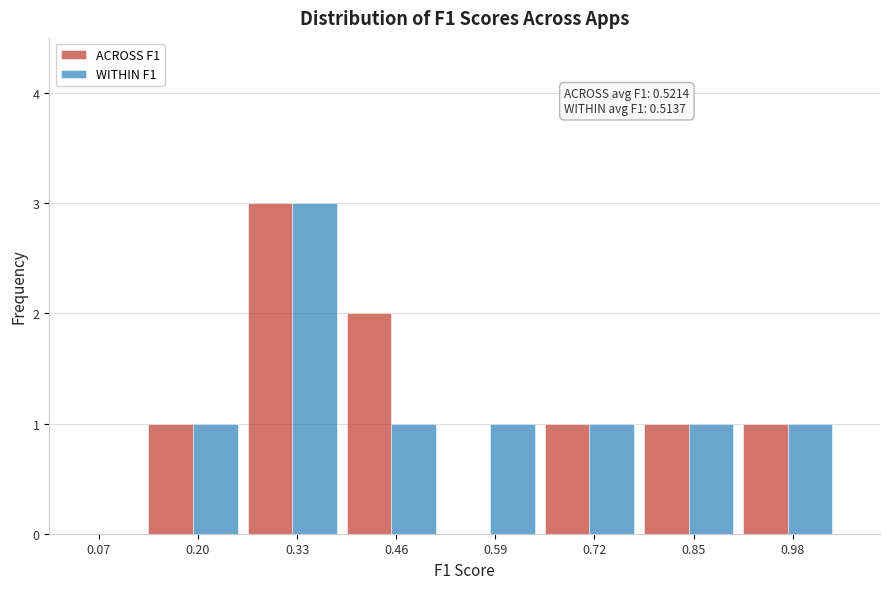

Reading left to right, transcribe all the data shown in this chart.

ACROSS F1: 0.07=0	0.20=1	0.33=3	0.46=2	0.59=0	0.72=1	0.85=1	0.98=1
WITHIN F1: 0.07=0	0.20=1	0.33=3	0.46=1	0.59=1	0.72=1	0.85=1	0.98=1